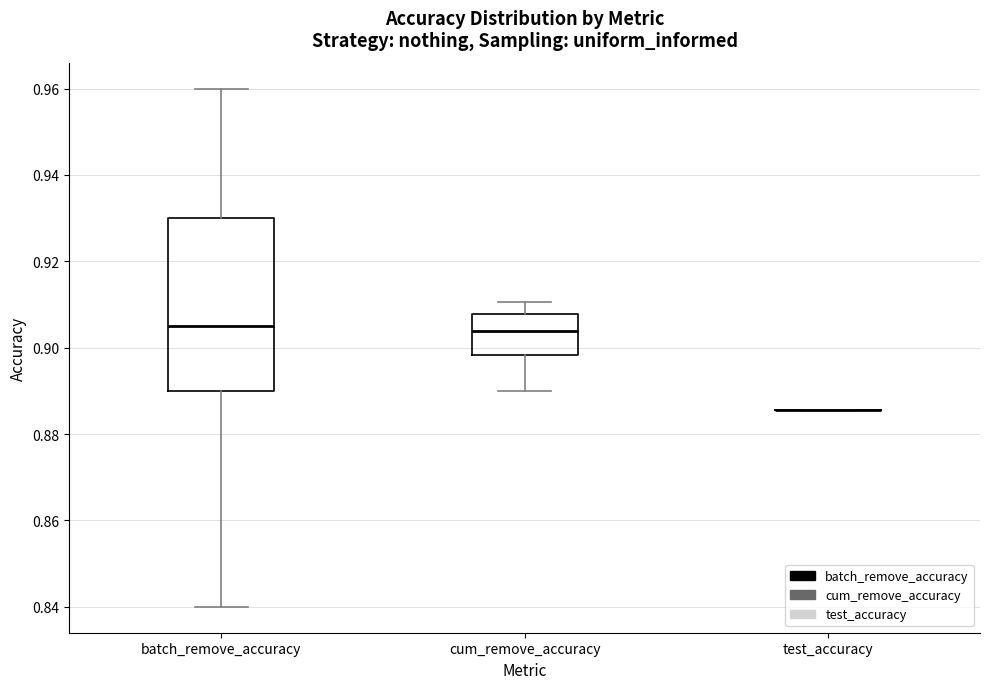

Reading left to right, read every box against the y-axis: the position of its median line, the range the box covers, and the ends of its whiskers. The values are not printed on the chart, so give them approximately, as read against the axis.

batch_remove_accuracy: median 0.906, box 0.890 to 0.930, whiskers 0.840 to 0.960
cum_remove_accuracy: median 0.904, box 0.898 to 0.908, whiskers 0.890 to 0.910
test_accuracy: box collapsed to a line at 0.886, whiskers 0.886 to 0.886